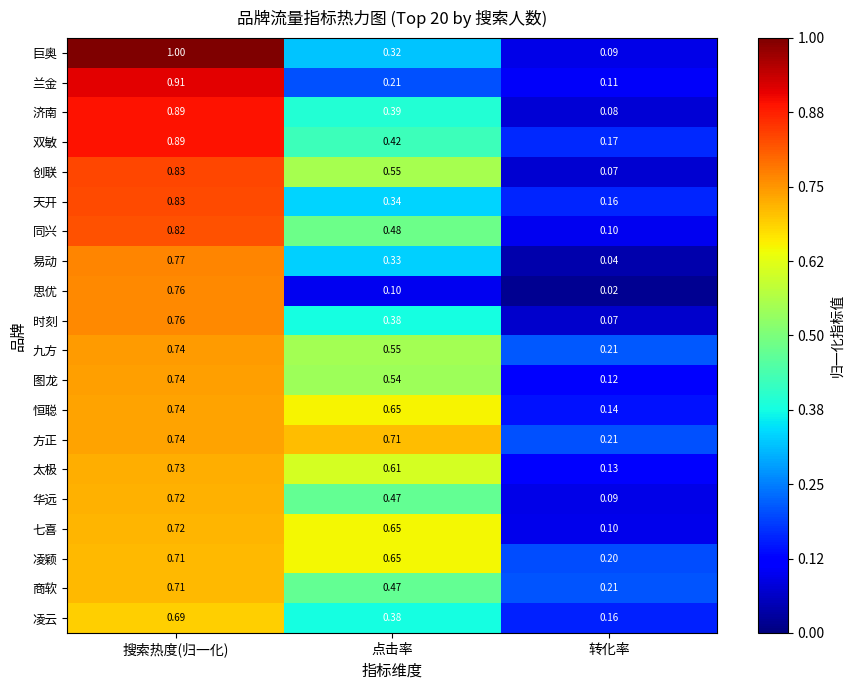

Between 搜索热度(归一化) and 点击率, which series saw the biggest shift?

兰金